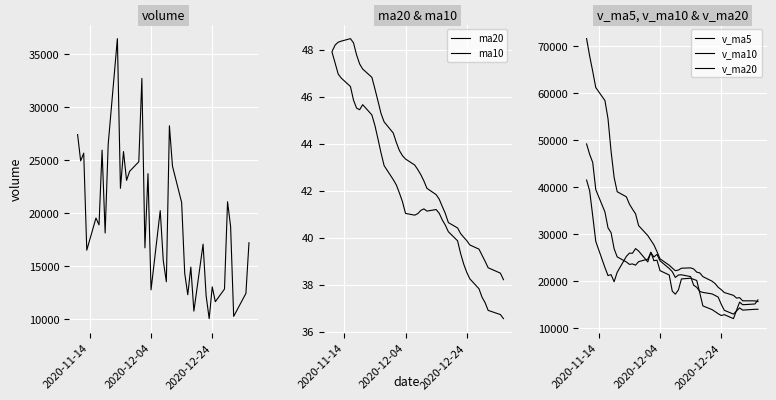

Is this an area chart (filled region under the line)?

No